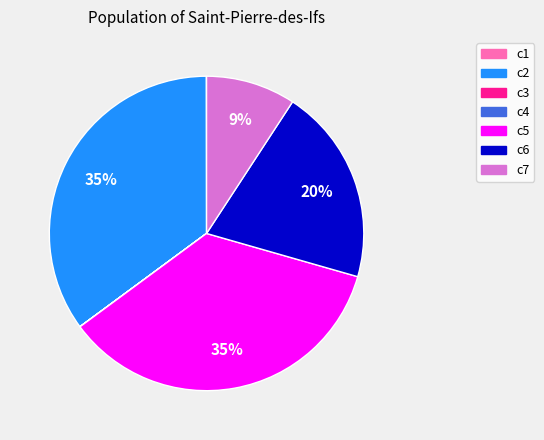

The c2 slice represents 35% of the pie. True or false?

True